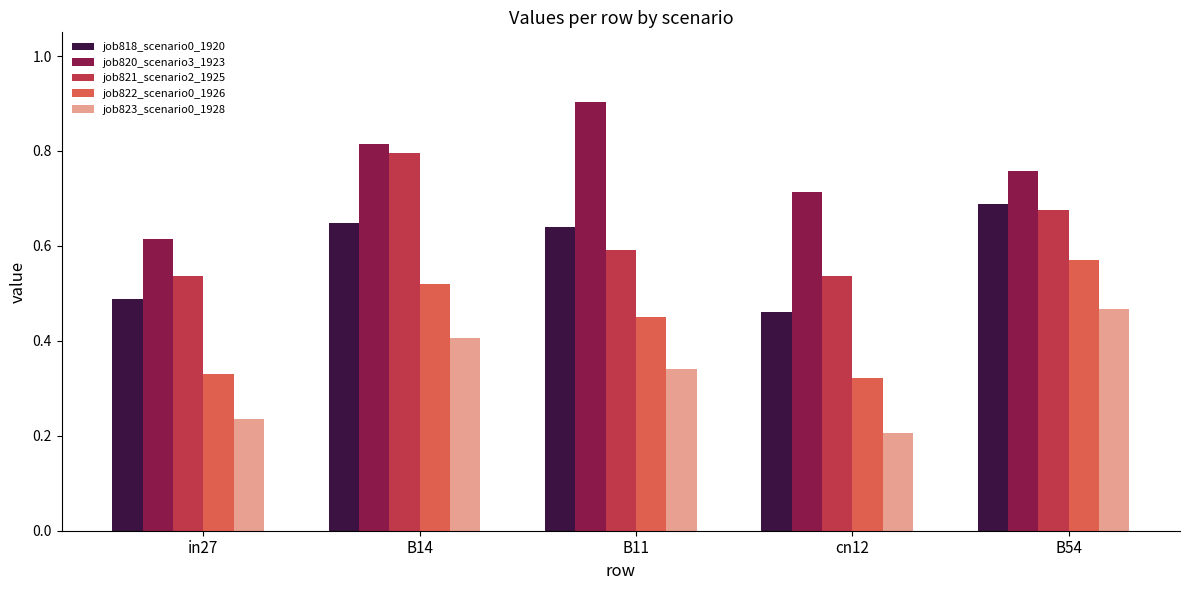

The job818_scenario0_1920 series shows 0.4 at B14. True or false?

False